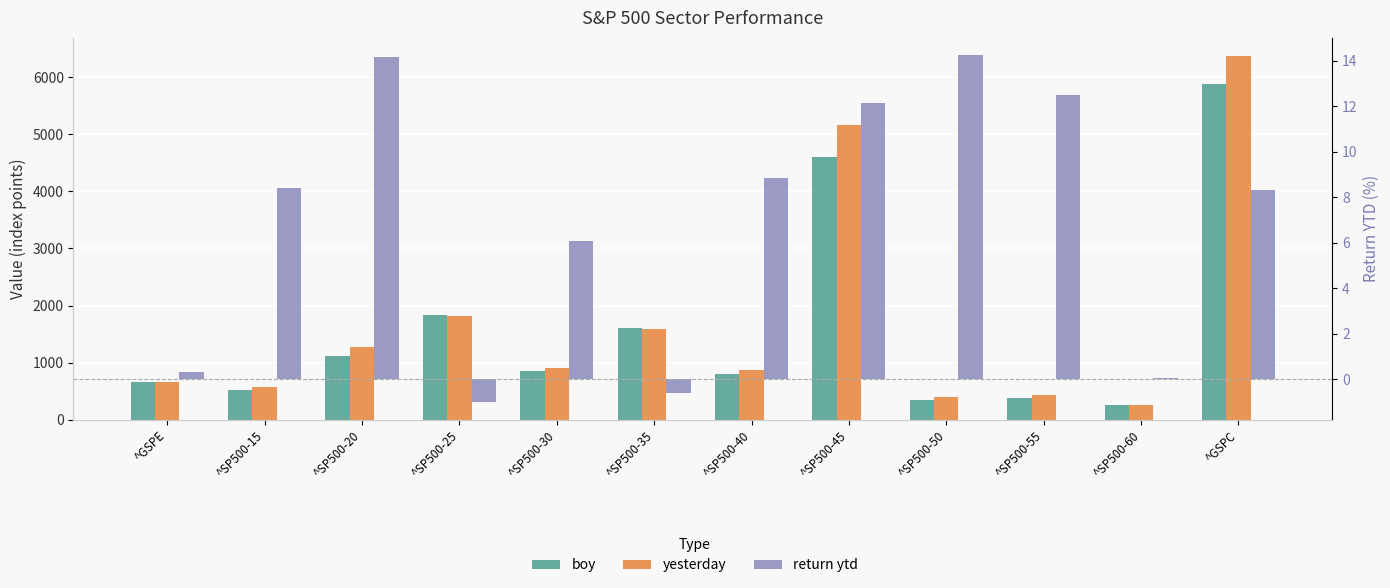

True or false: boy has a value of 1604.7 at ^SP500-35.

True